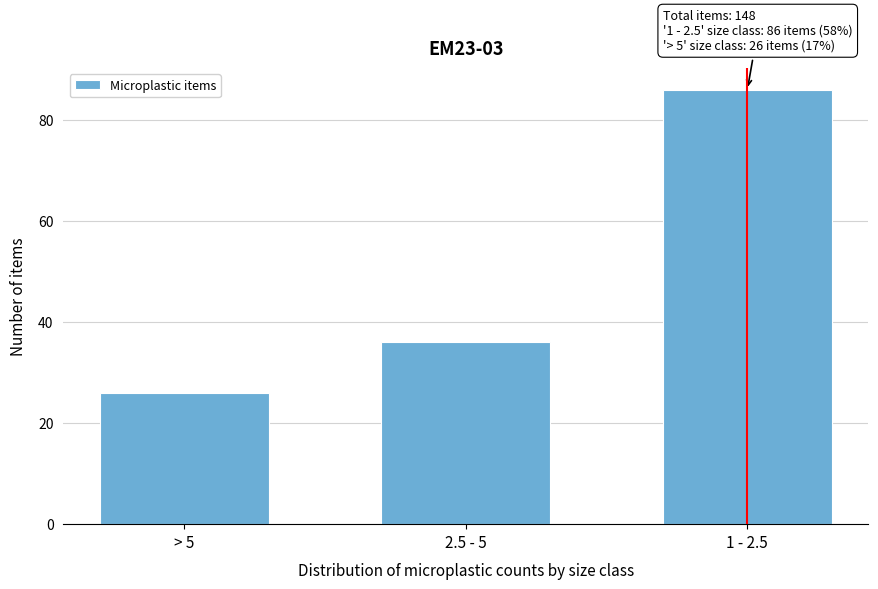

Reading left to right, transcribe all the data shown in this chart.

> 5=26	2.5 - 5=36	1 - 2.5=86